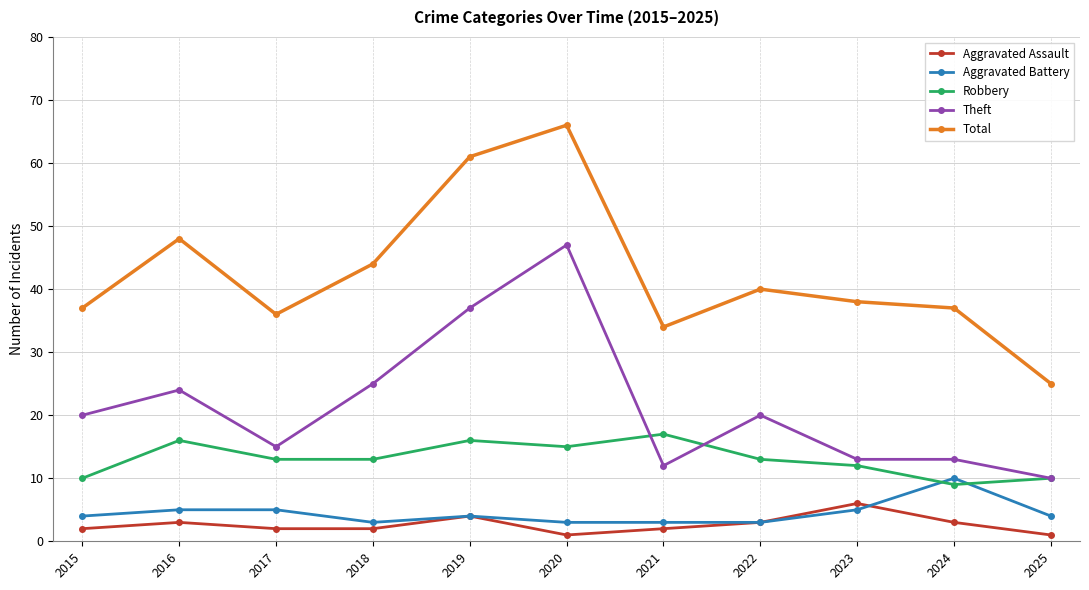

What are all the series names shown in the legend?

Aggravated Assault, Aggravated Battery, Robbery, Theft, Total